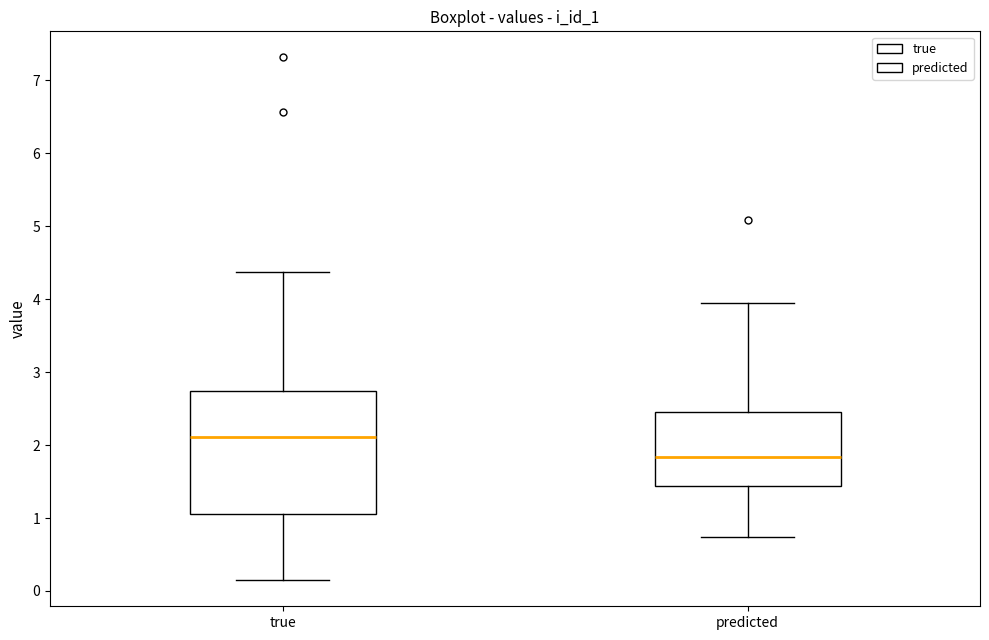

Reading left to right, transcribe this box plot: for each box, give where its median line is, the range the box spans, and where its two whiskers end, as read against the y-axis. The values are not printed on the chart, so give them approximately, as read against the axis.

true: median 2.1, box 1.1 to 2.7, whiskers 0.1 to 4.4
predicted: median 1.8, box 1.4 to 2.4, whiskers 0.7 to 3.9